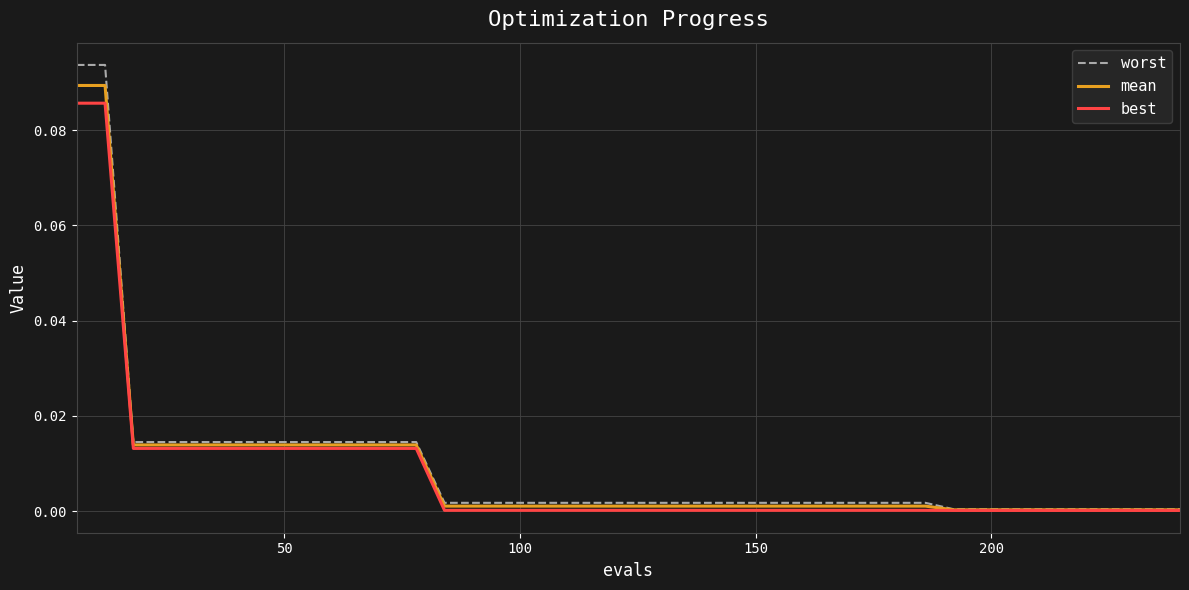

Which series has the largest range (max minus min)?

worst